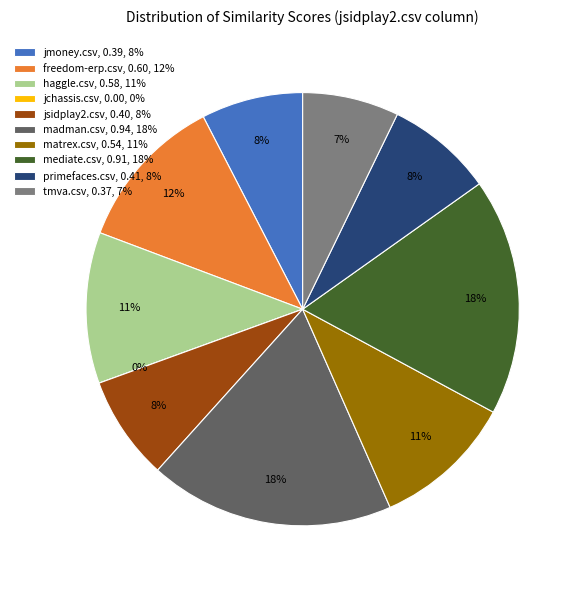

True or false: matrex.csv accounts for 2% of the total.

False